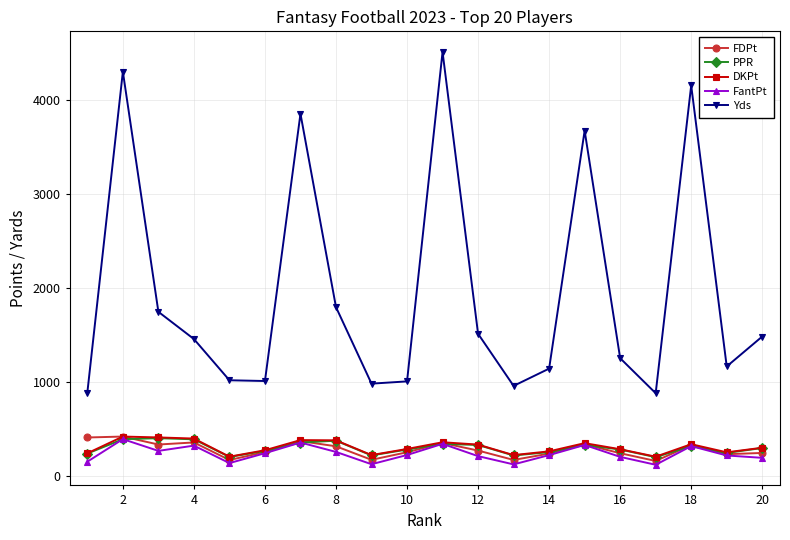

Which series has the widest spread of values?

Yds